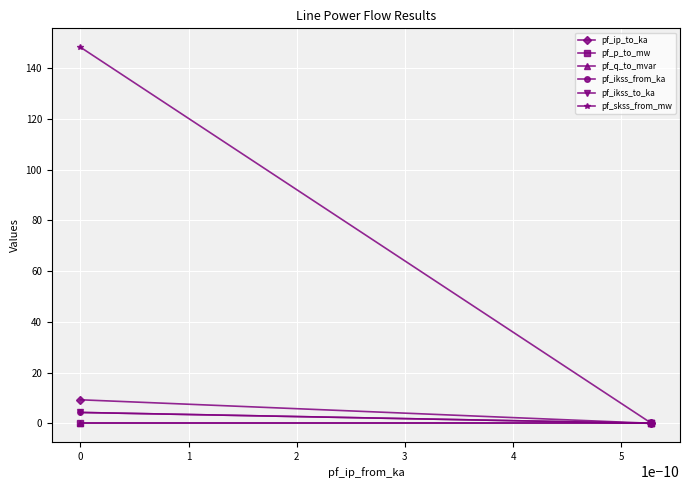

How many lines are shown in the chart?

6